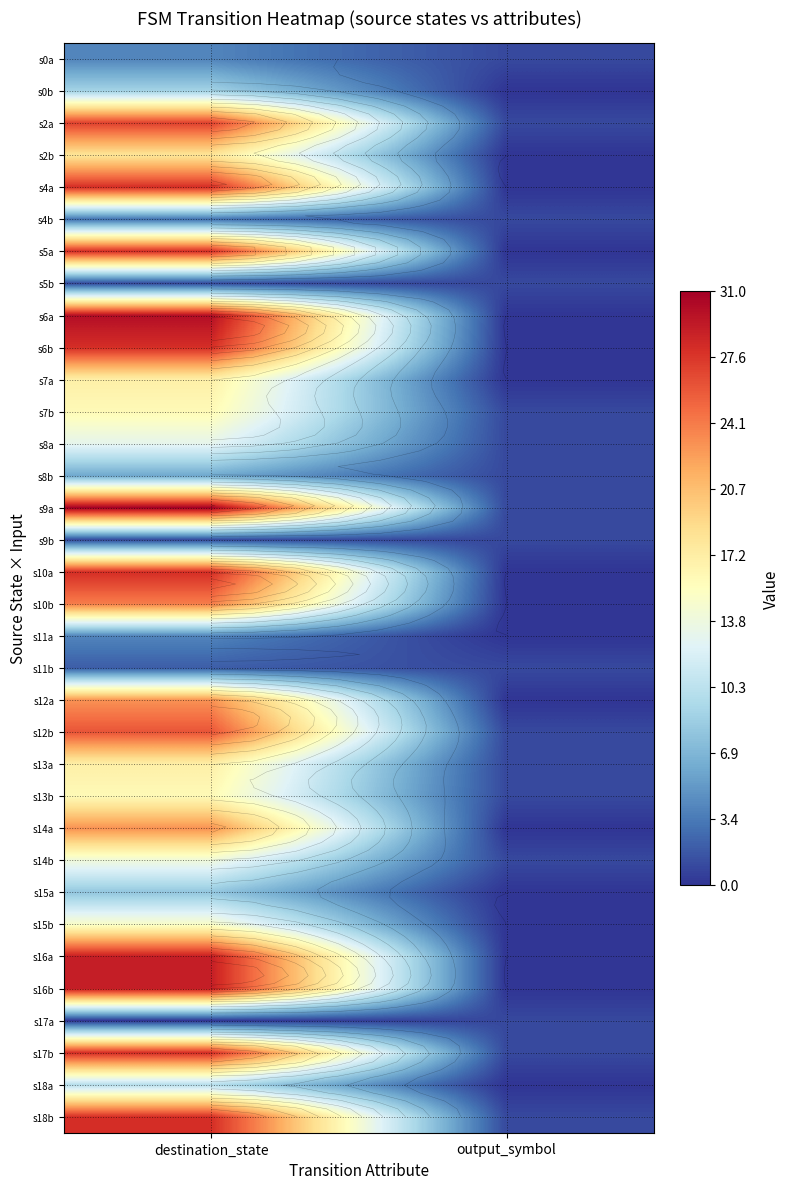

Rank the categories by s13a value from highest to lowest.

destination_state, output_symbol